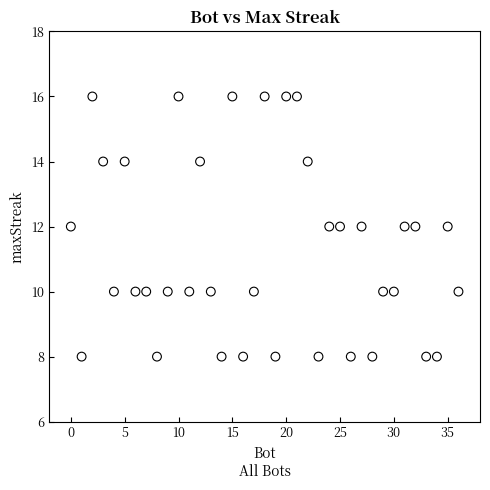

What is the range of X values (max minus min)?

36